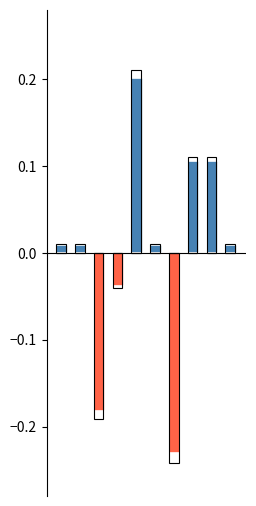

Reading left to right, extract all data points from this chart.

Above average: 0.0	0.0	0.0	0.0	0.2	0.0	0.0	0.1	0.1	0.0
Below average: 0.0	0.0	-0.2	-0.0	0.0	0.0	-0.2	0.0	0.0	0.0